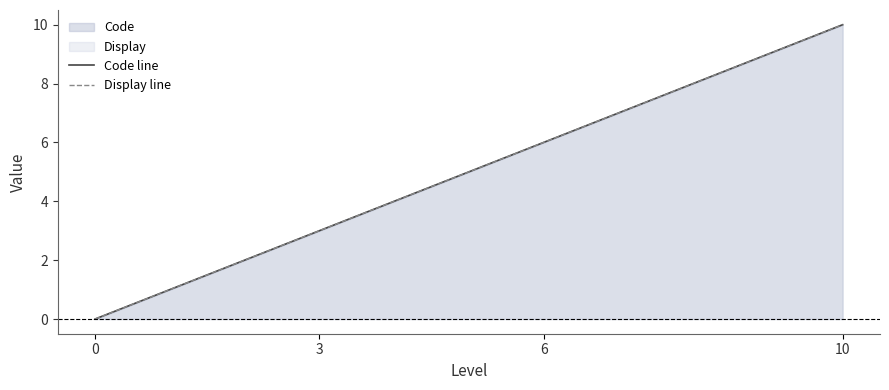

The Display line series shows 6 at 6. True or false?

True